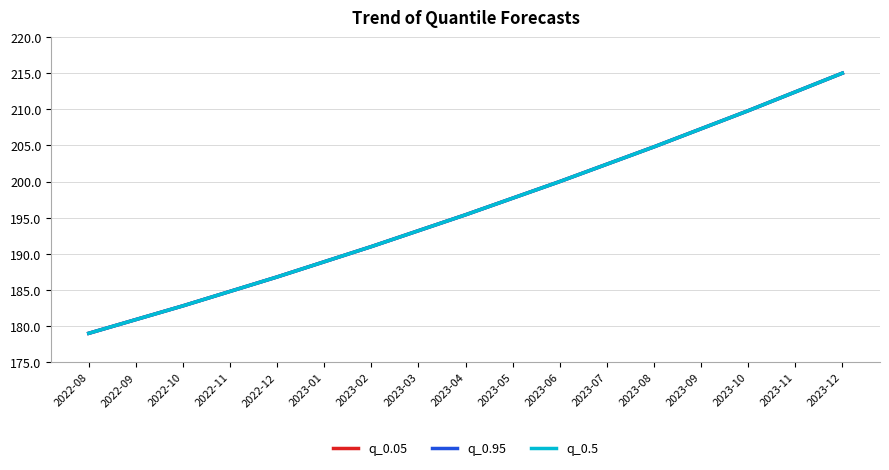

True or false: q_0.95 and q_0.05 intersect in this chart.

False